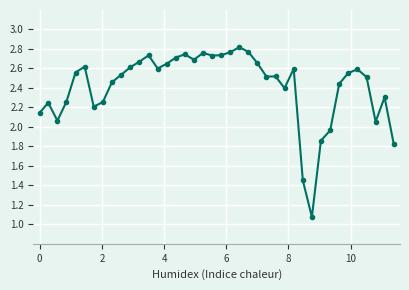

What is the difference between the maximum and minimum values?

1.7